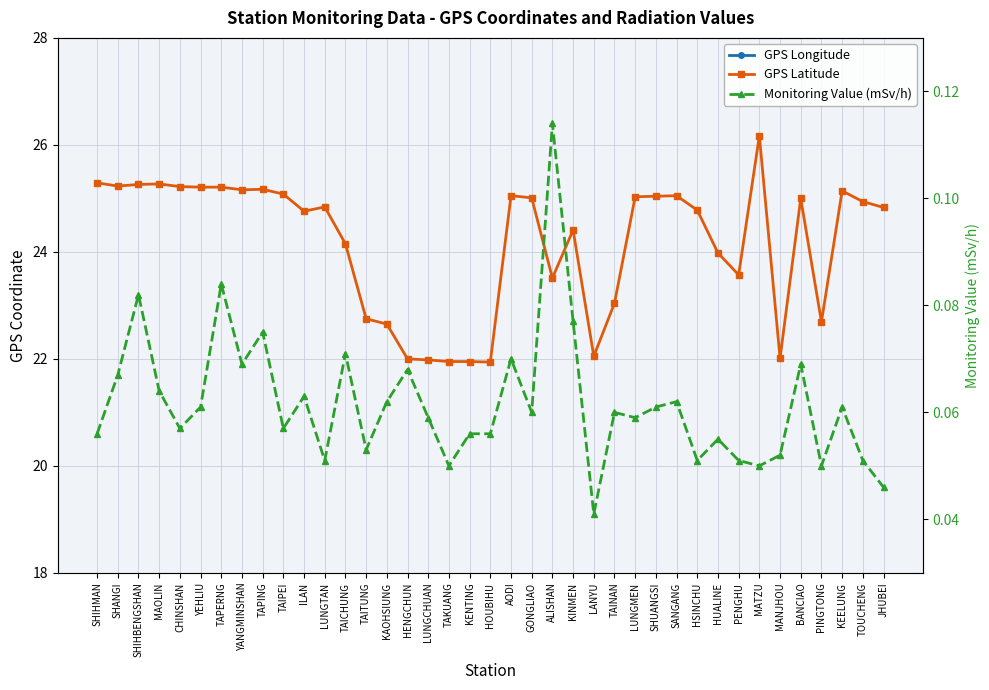

Count the number of data series in this chart.

3